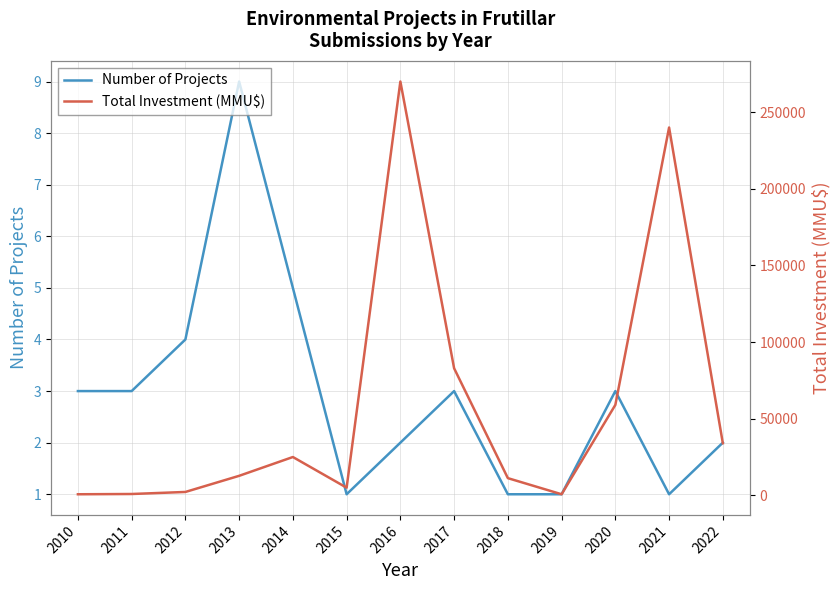

What is the highest value of the Number of Projects series?

9